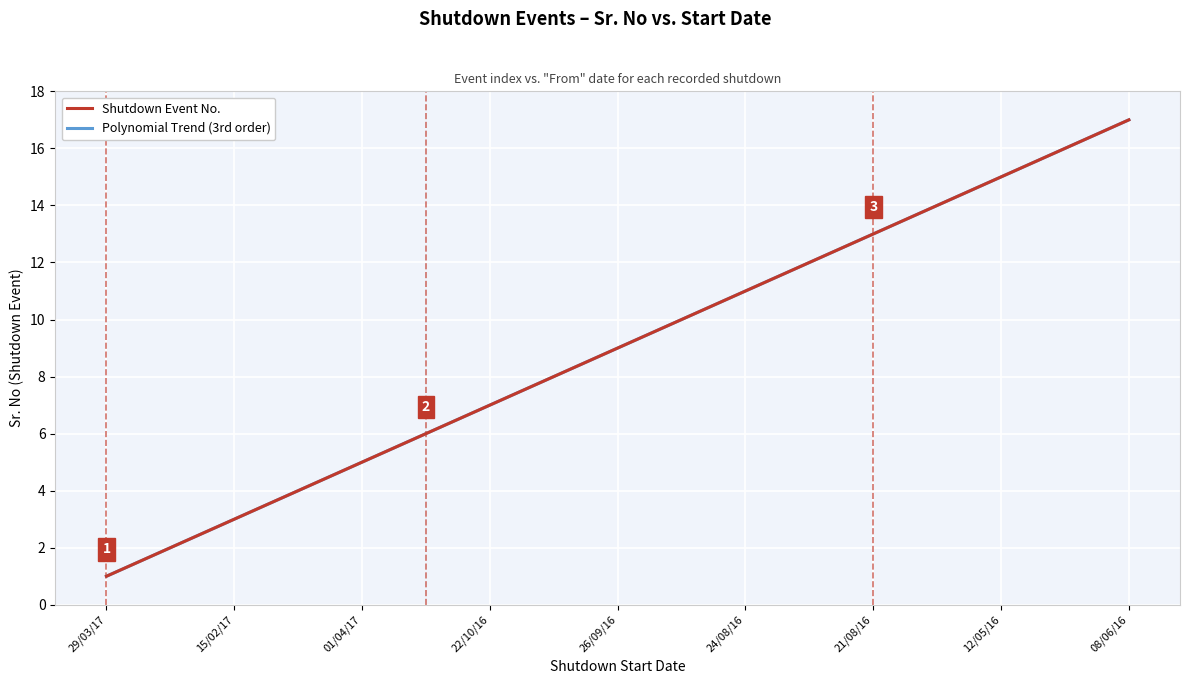

Is it true that the value at 26/11/16 is 6?

True